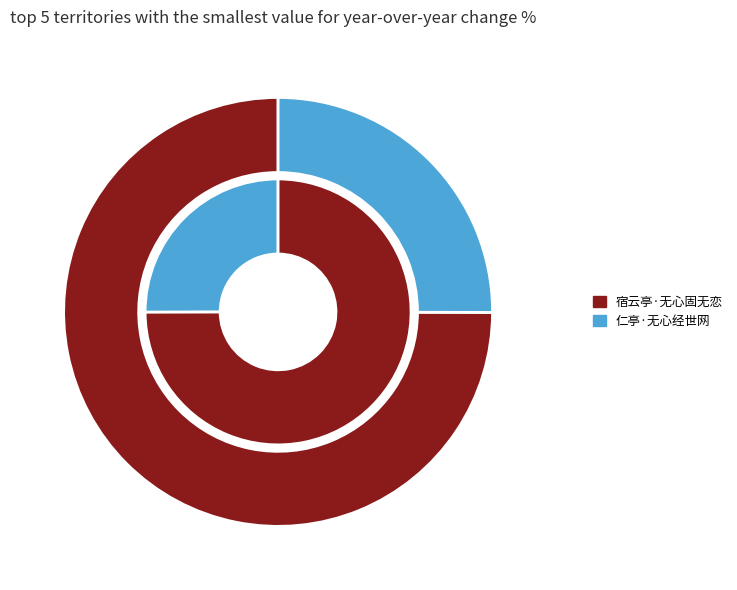

Approximately how many times larger is the value at 仁亭·无心经世网 compared to 宿云亭·无心固无恋?

0.3